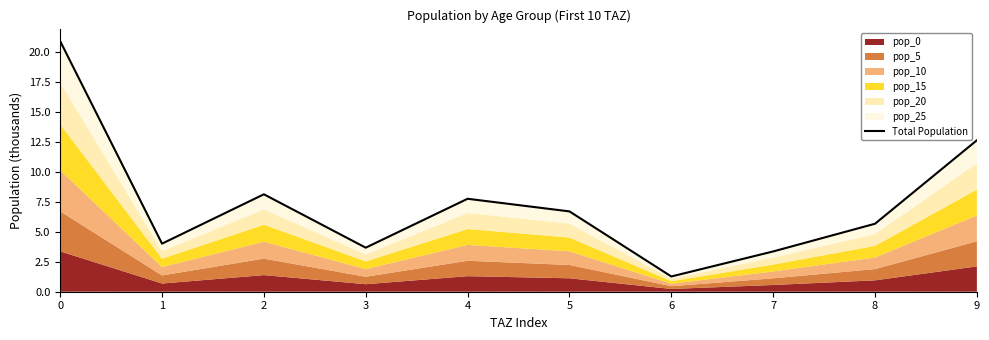

Rank the categories by value from lowest to highest.

6, 7, 3, 1, 8, 5, 4, 2, 9, 0